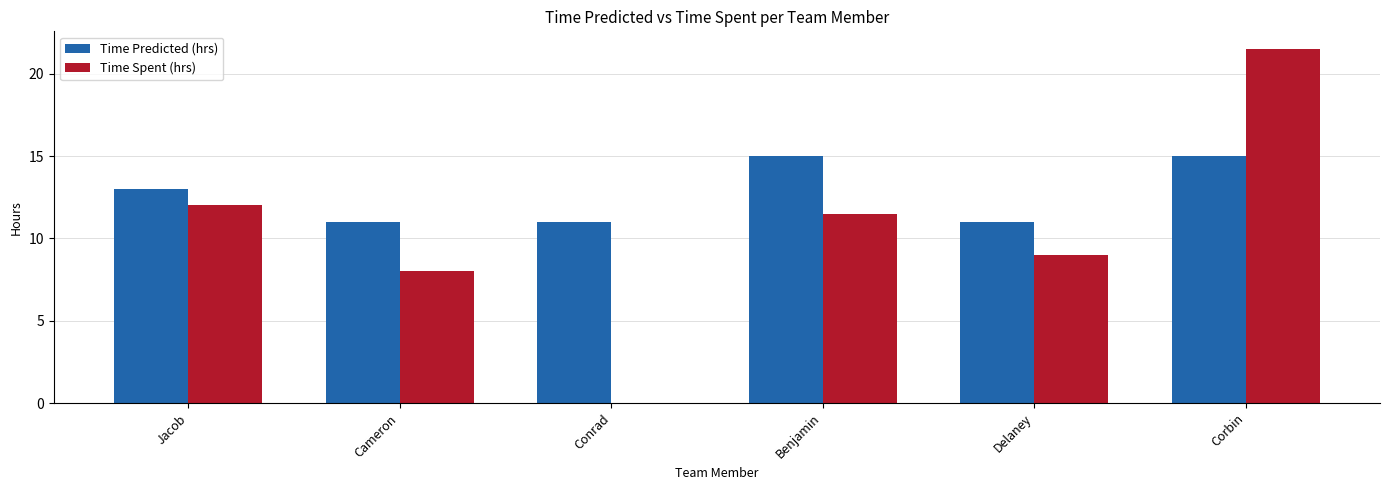

What value does the Time Spent (hrs) series have at Corbin?

21.5